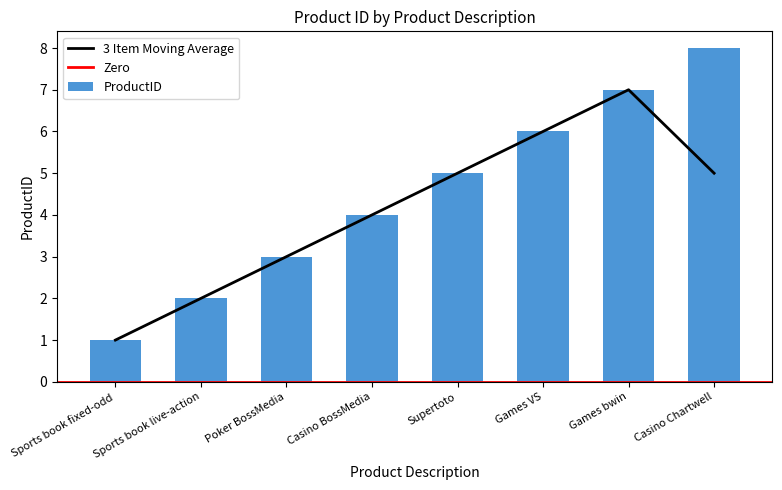

Which category has the lowest value across all series?

Sports book fixed-odd